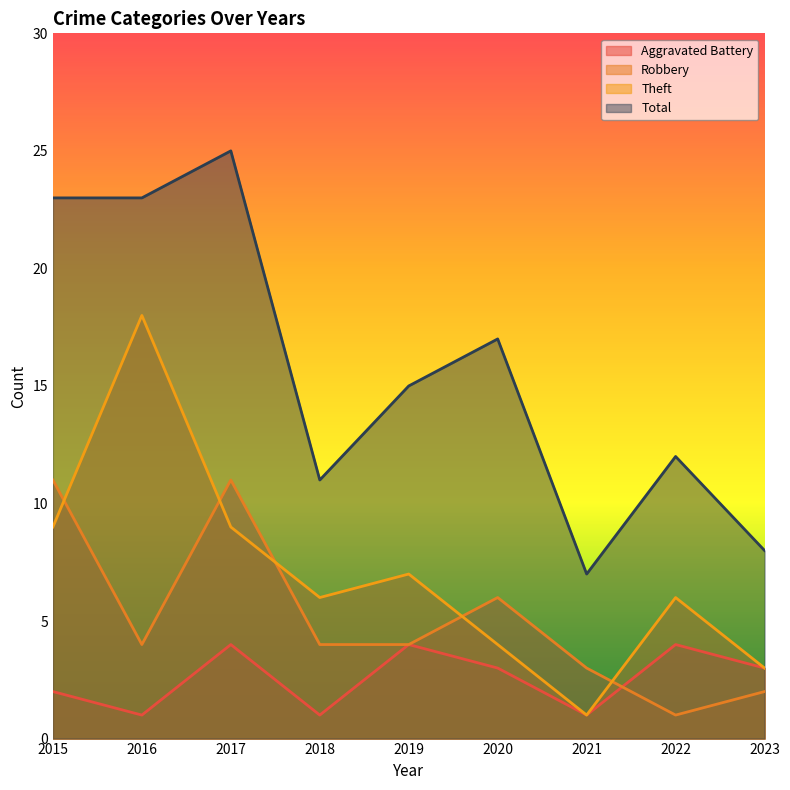

Does the chart display data point markers on the line(s)?

No